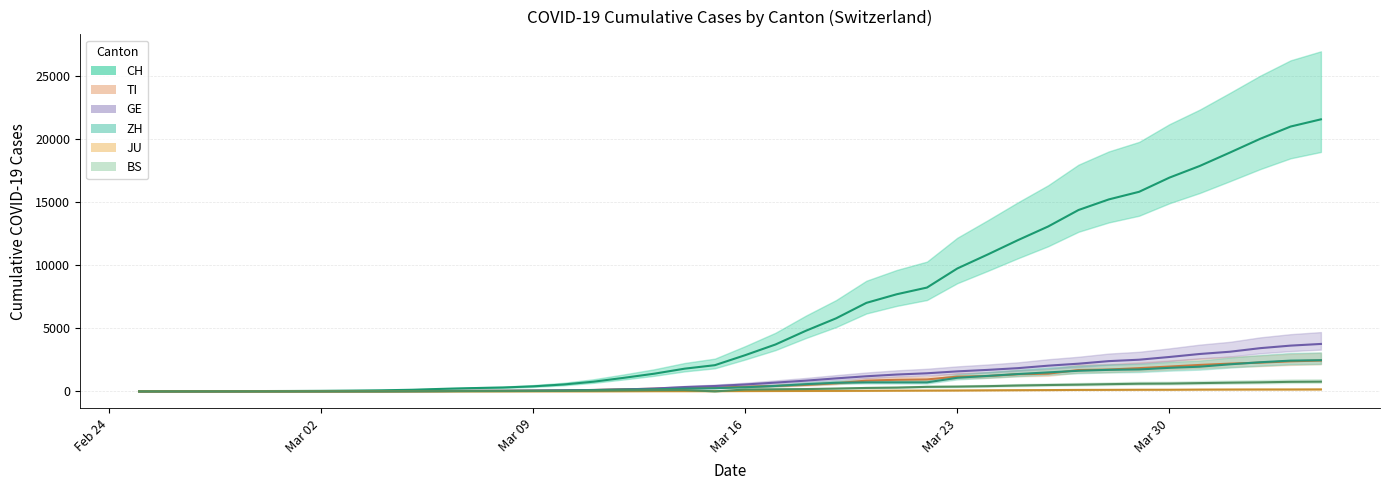

What is the difference between the highest and lowest values at 2020-04-02?

19848